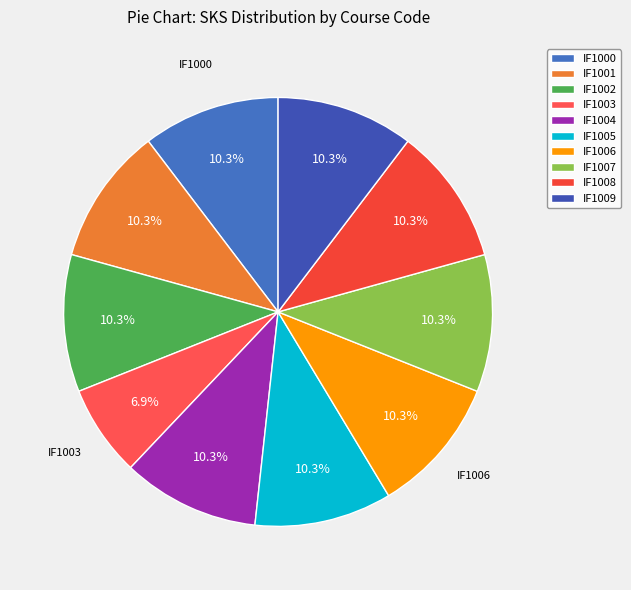

Rank the categories by value from lowest to highest.

IF1003, IF1000, IF1001, IF1002, IF1004, IF1005, IF1006, IF1007, IF1008, IF1009